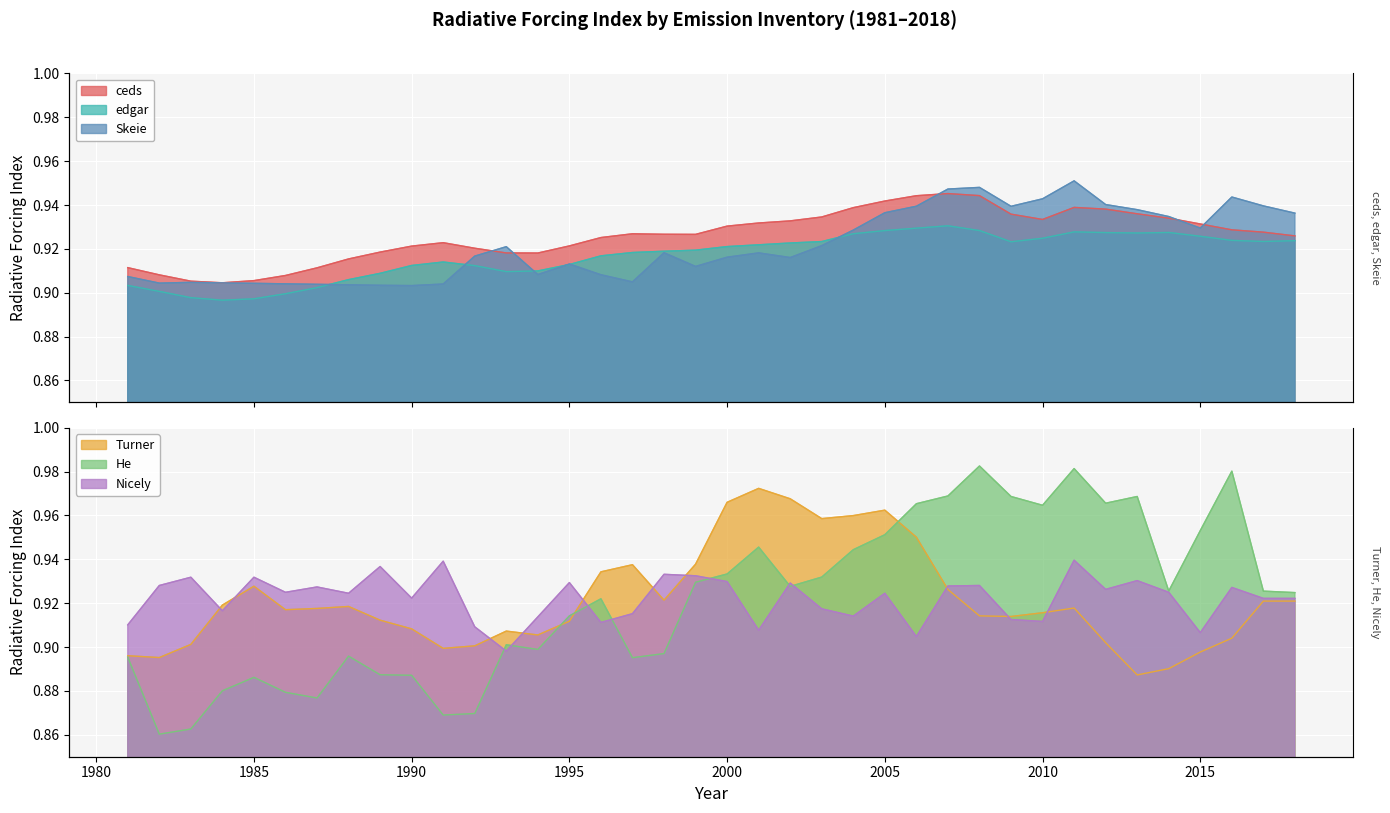

At which category does Turner reach its first local peak?

1985